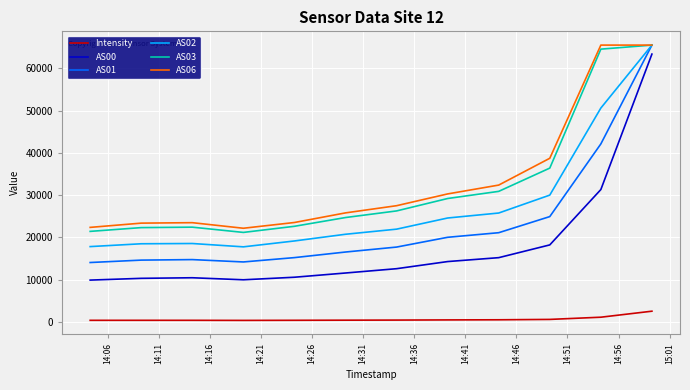

Count the number of categories in the chart.

12